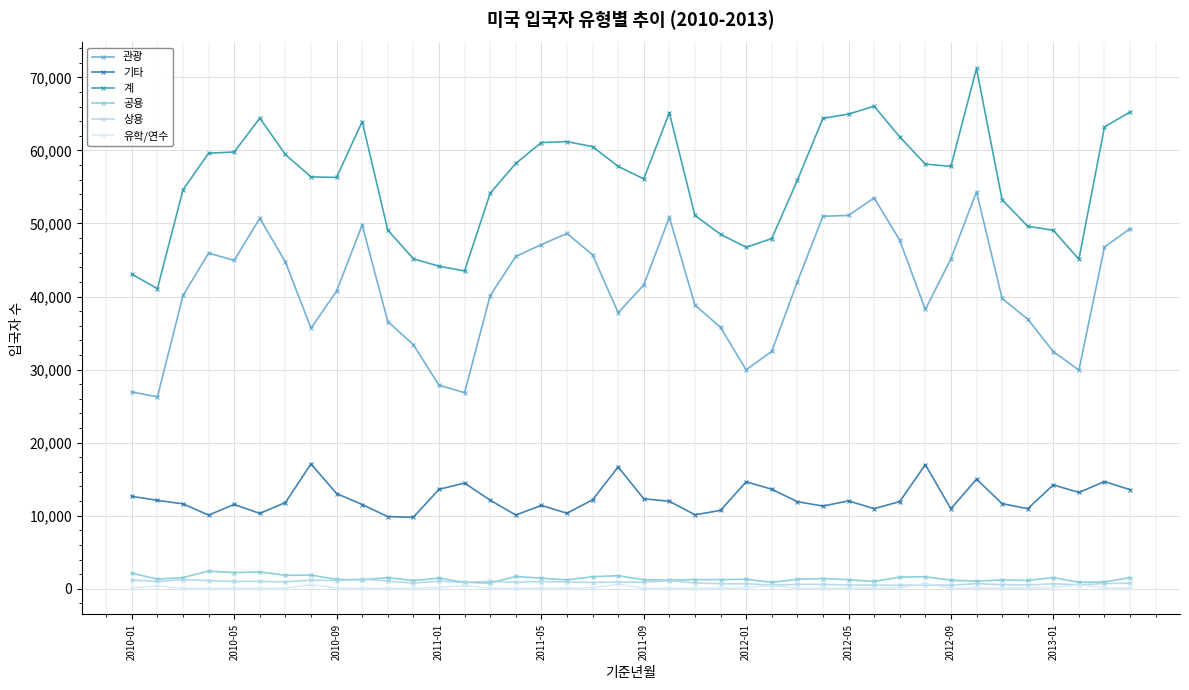

What is the smallest value displayed?

42